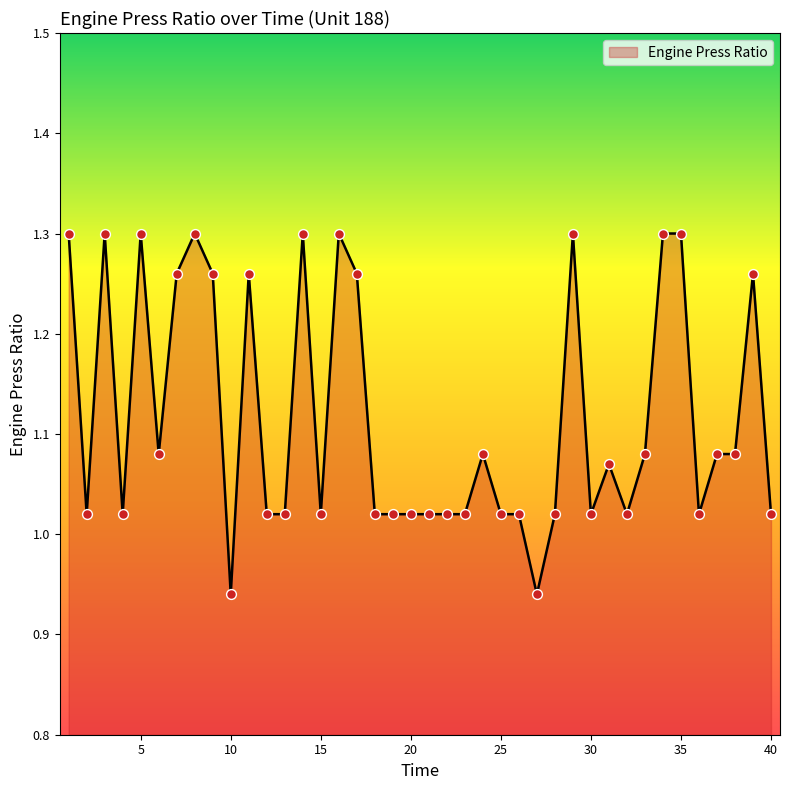

What is the difference between the maximum and minimum values?

0.4